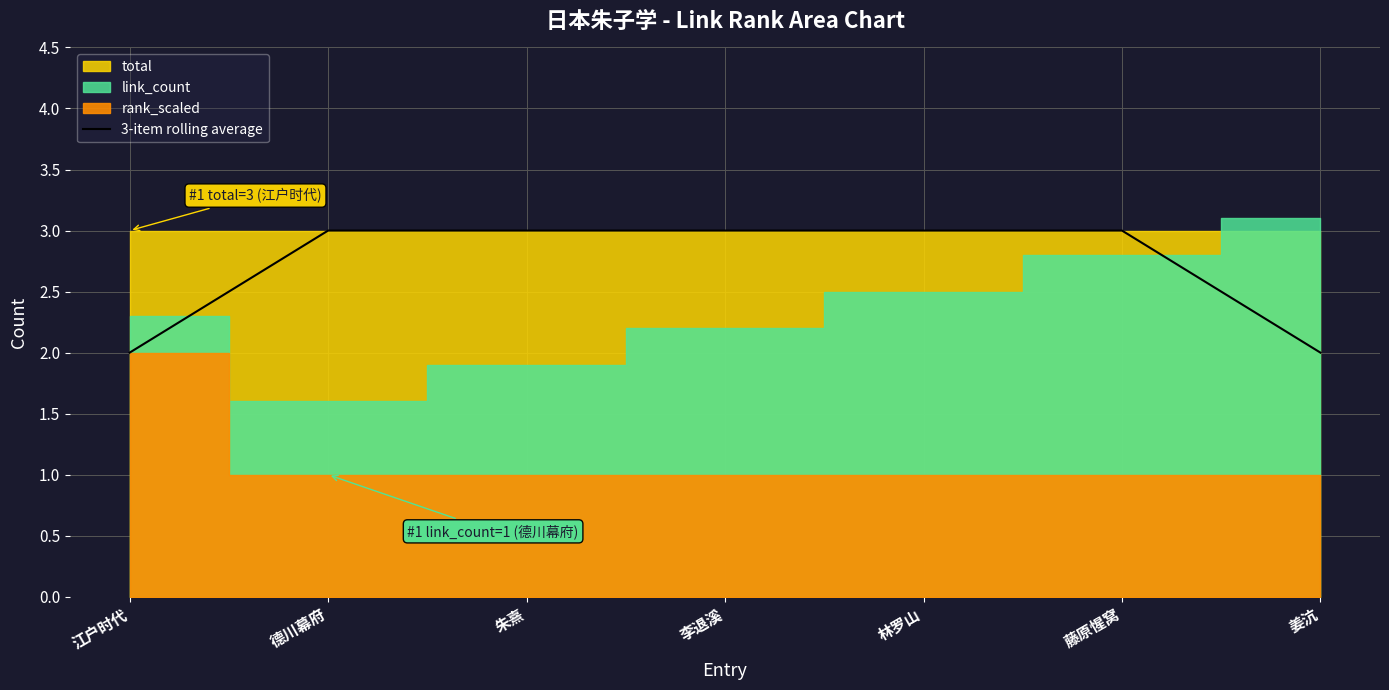

The value of 3-item rolling average at 藤原惺窝 is 3. True or false?

True